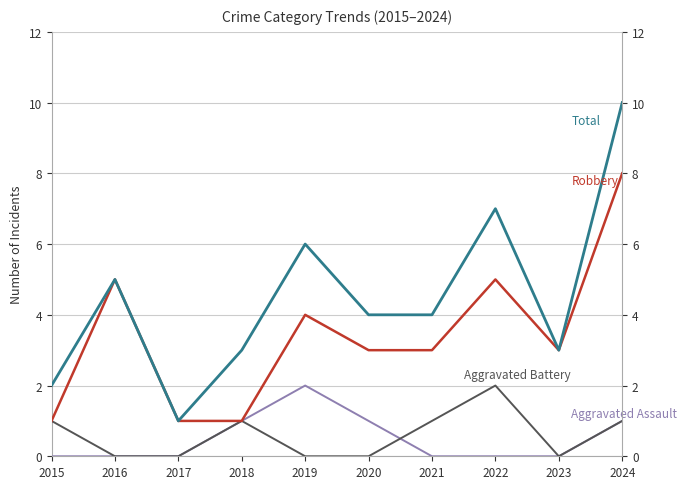

What is the maximum value shown in the chart?

10